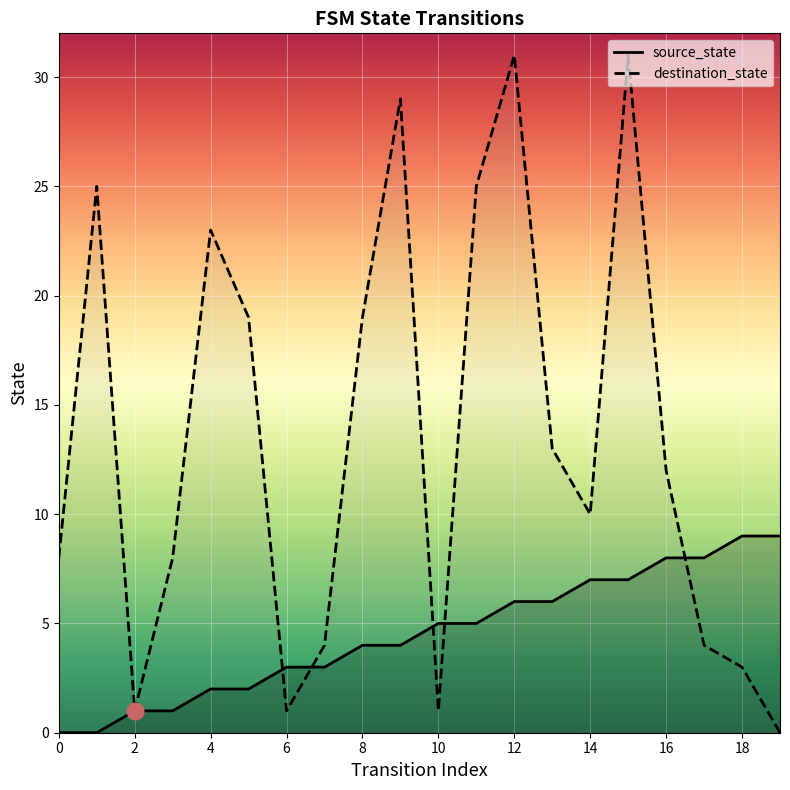

What is the difference between the source_state values at 10 and 14?

2